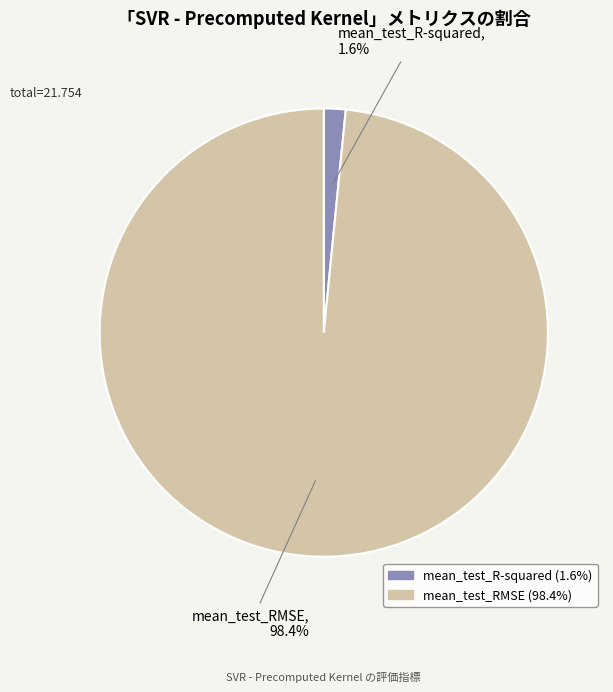

Which slice is the smallest?

mean_test_R-squared